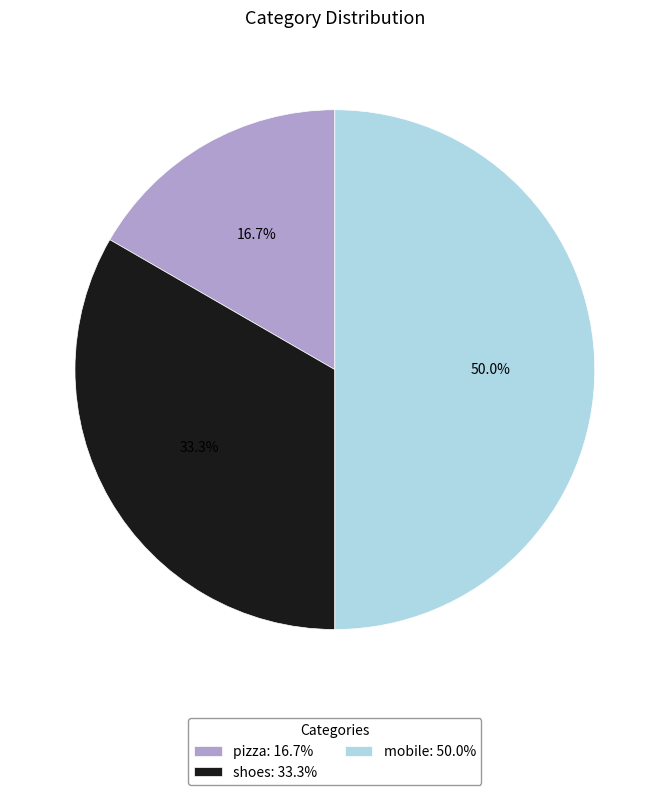

Is it true that mobile is 50% of the pie?

True